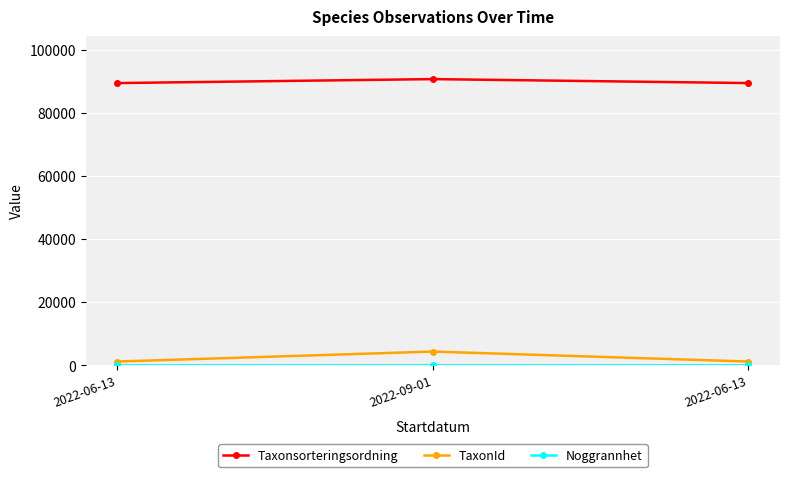

Is the value of TaxonId at 2022-09-01 greater than the value of Noggrannhet at 2022-06-13?

Yes